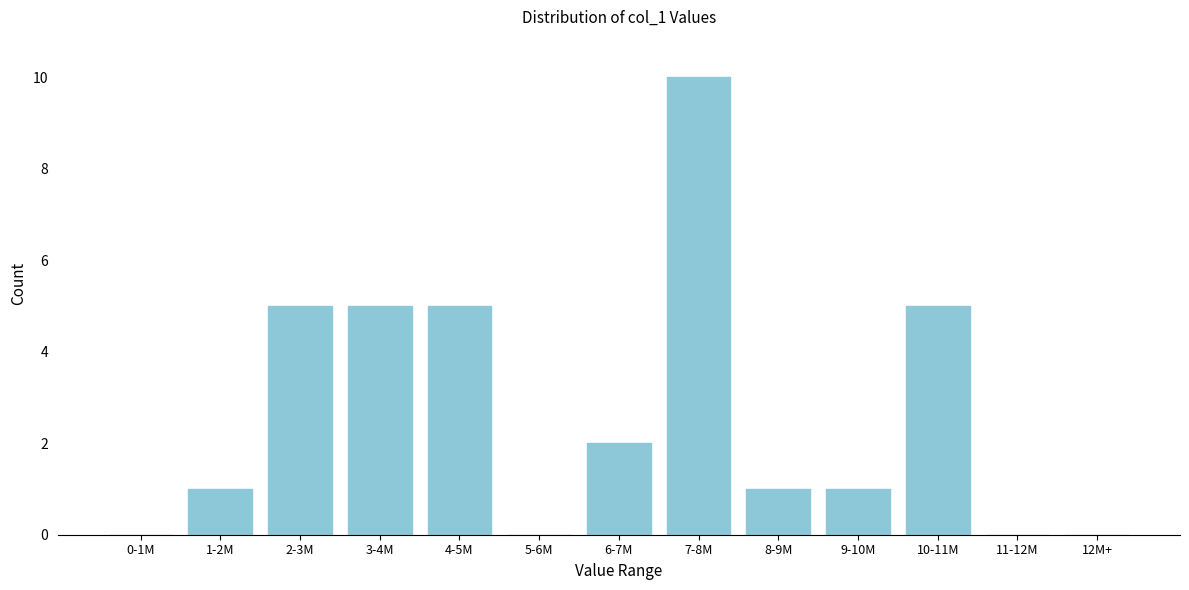

Reading right to left, what are all the values shown in this chart?

12M+=0	11-12M=0	10-11M=5	9-10M=1	8-9M=1	7-8M=10	6-7M=2	5-6M=0	4-5M=5	3-4M=5	2-3M=5	1-2M=1	0-1M=0